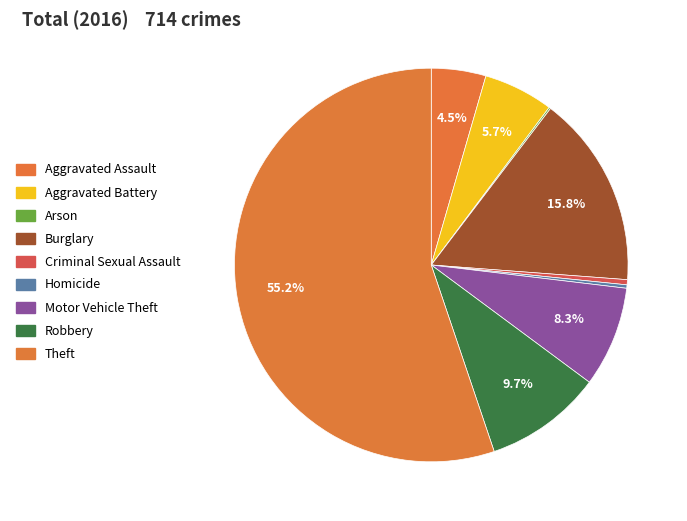

How much of the chart is everything except Criminal Sexual Assault?

99.6%